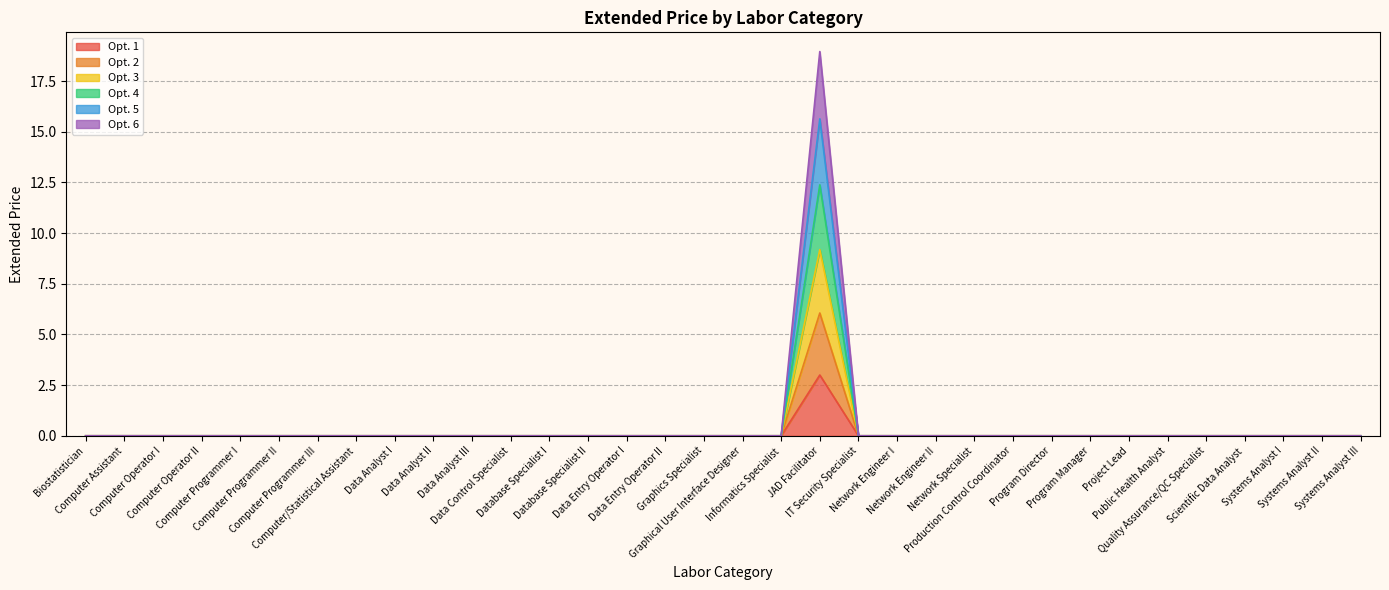

True or false: Opt. 3 and Opt. 4 cross at least once.

False